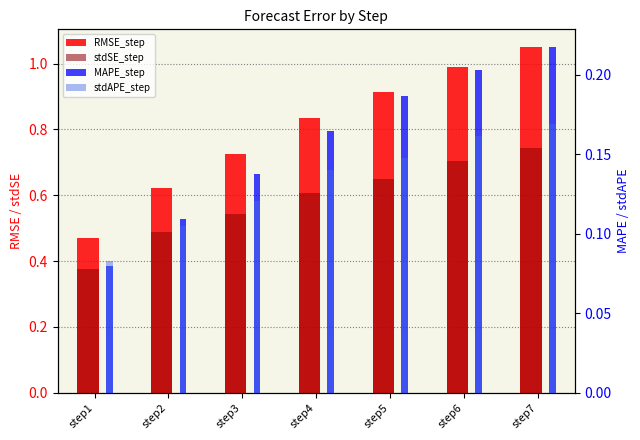

What are all the series names shown in the legend?

RMSE_step, stdSE_step, MAPE_step, stdAPE_step